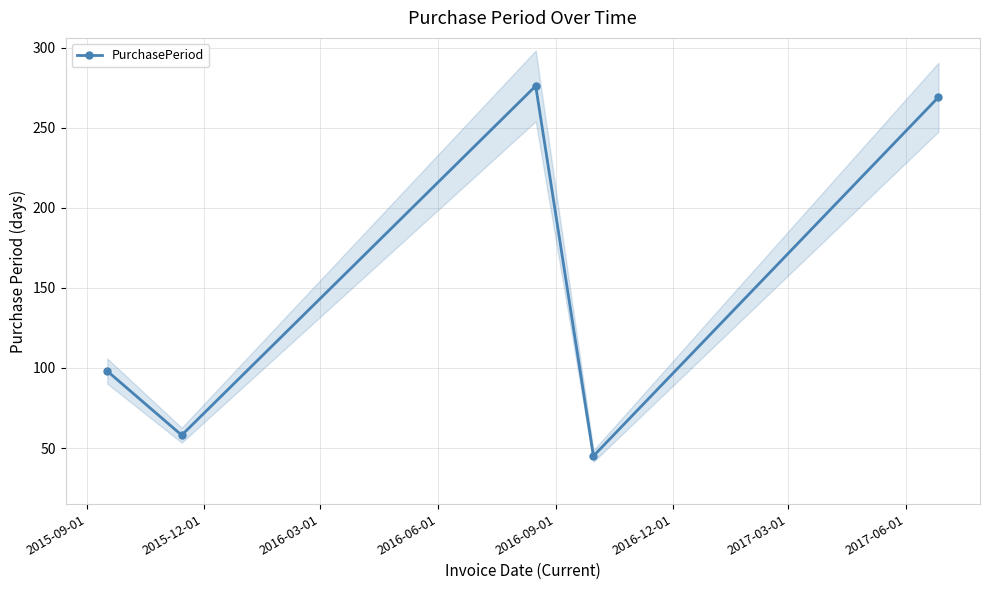

What is the average value?

149